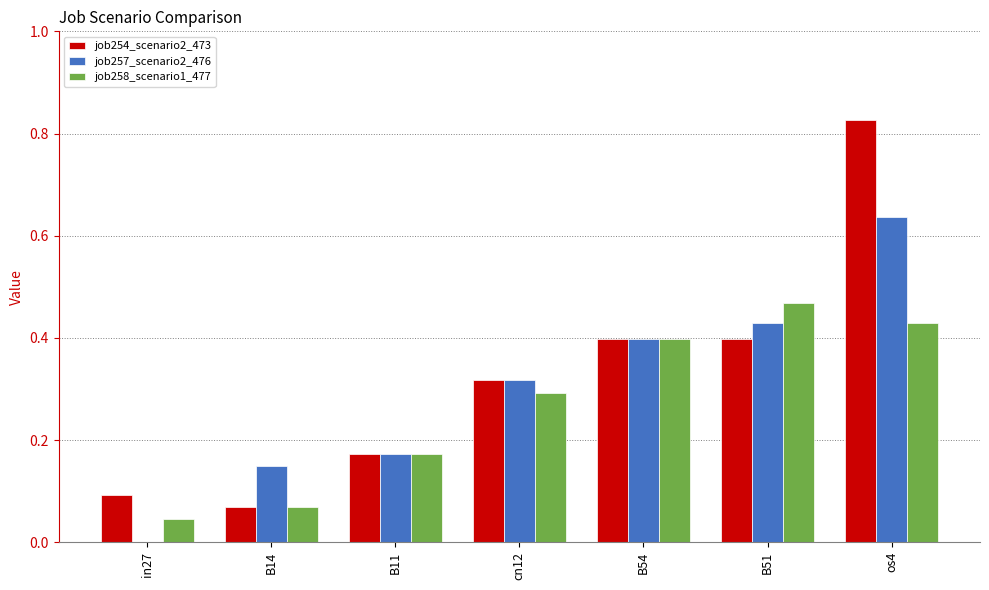

What is the sum of the job258_scenario1_477 values at os4 and cn12?

0.7